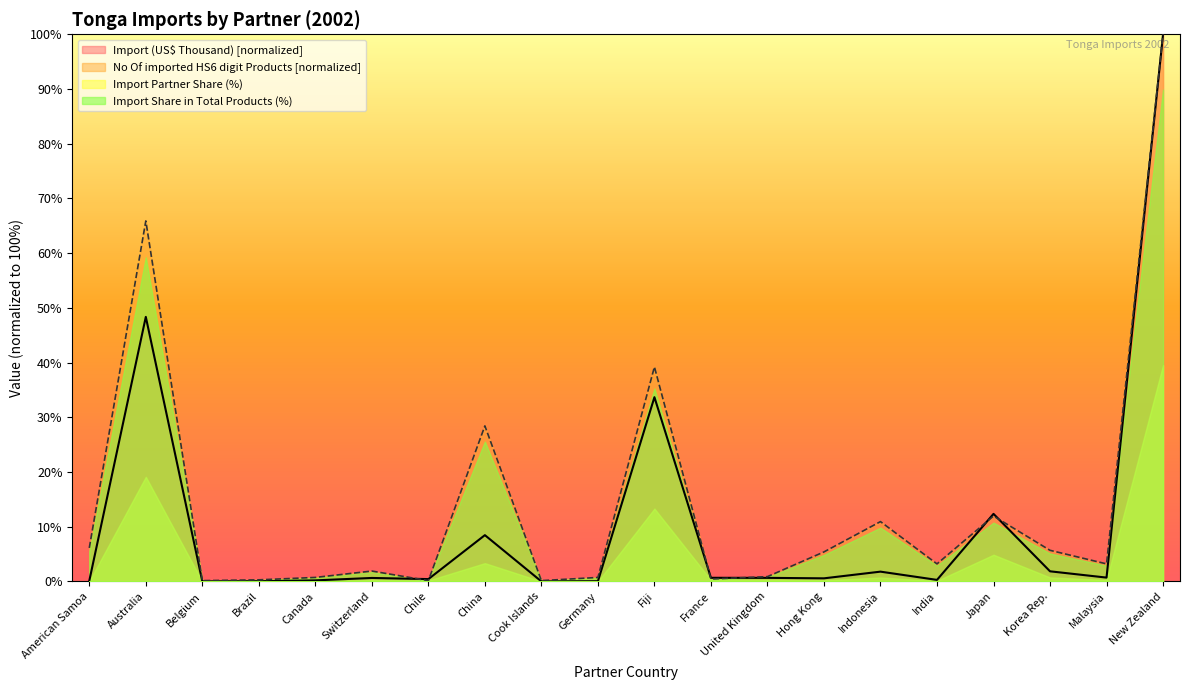

What is the label of the 9th point from the left?

Cook Islands